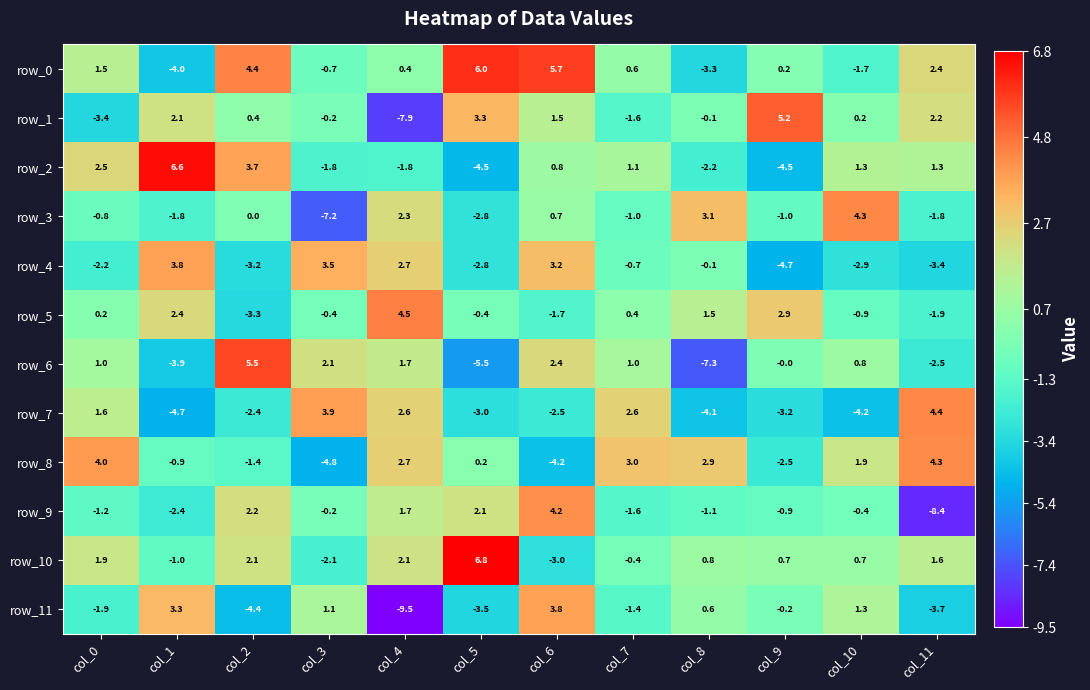

What is the difference between the maximum and minimum values in the row_9 series?

12.6